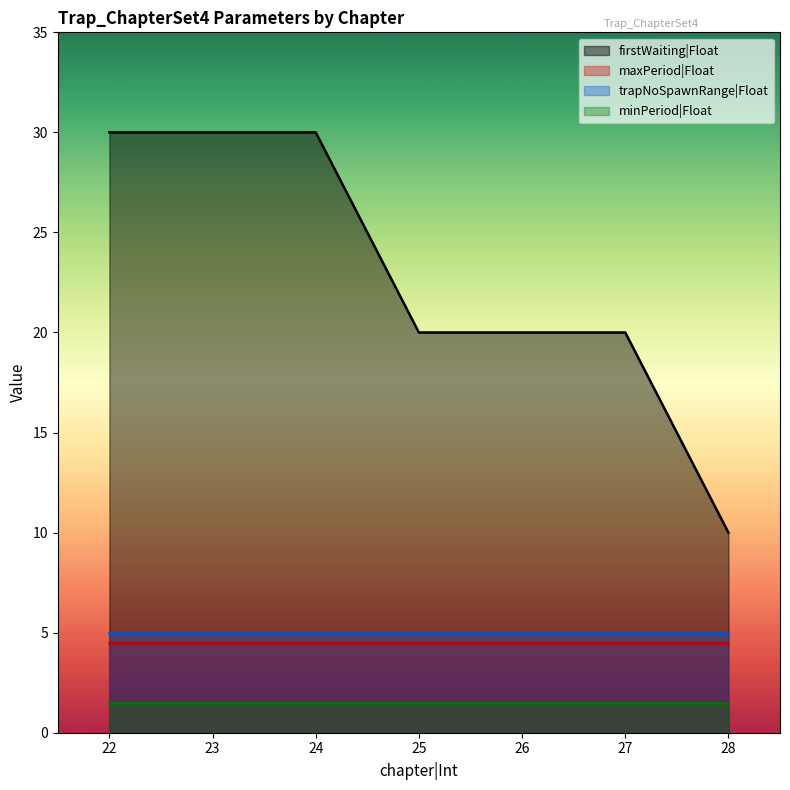

Read the maxPeriod|Float value at 26.

4.5